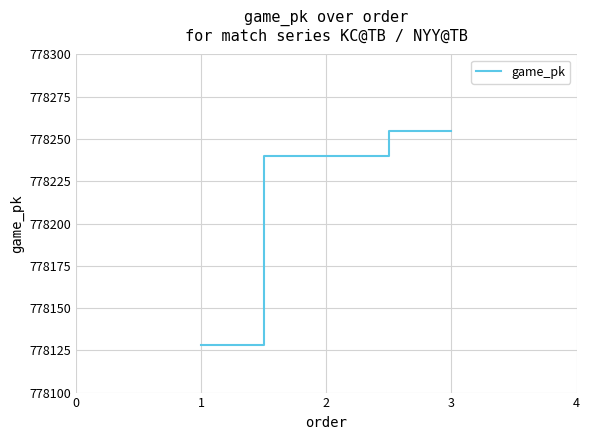

At which label is the value closest to 778191?

2